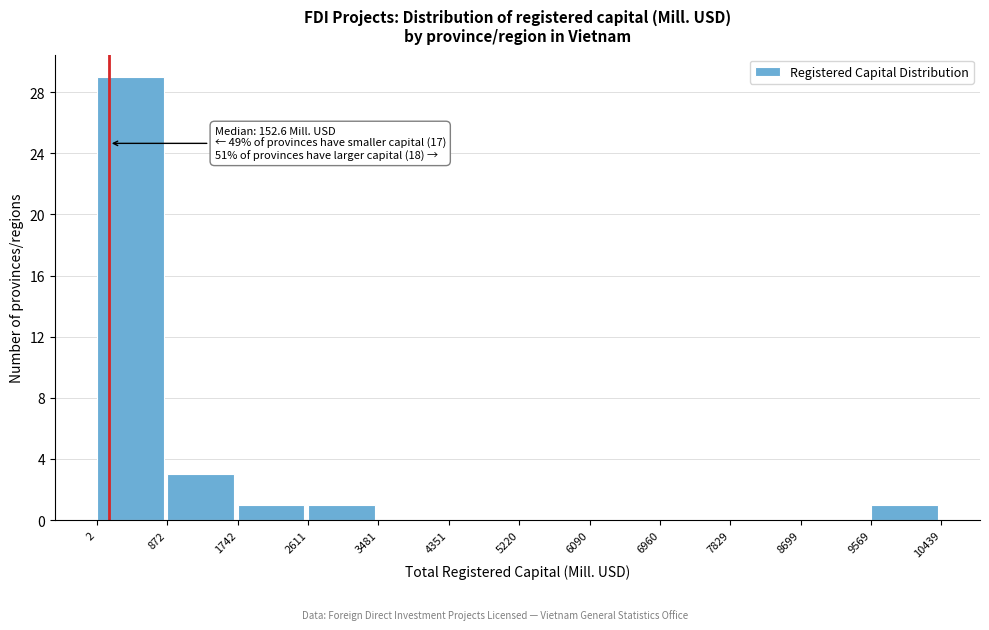

Over which range of the x-axis is the bar tallest?

2 to 872